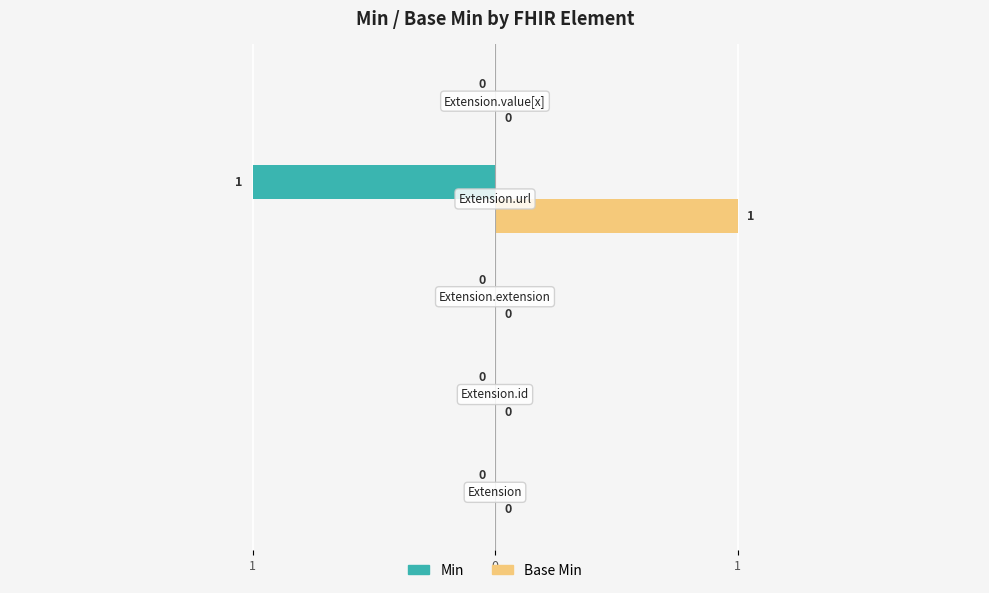

What are all the series names shown in the legend?

Min, Base Min